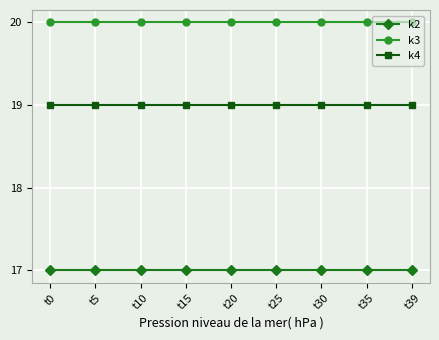

True or false: k4 has a value of 7 at t0.

False